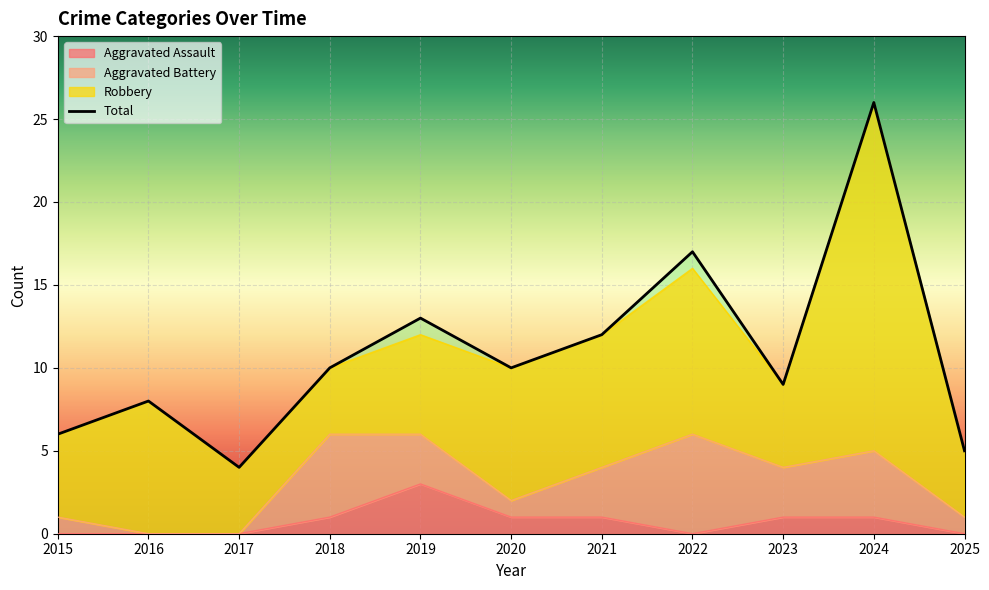

True or false: Aggravated Assault and Total intersect in this chart.

False